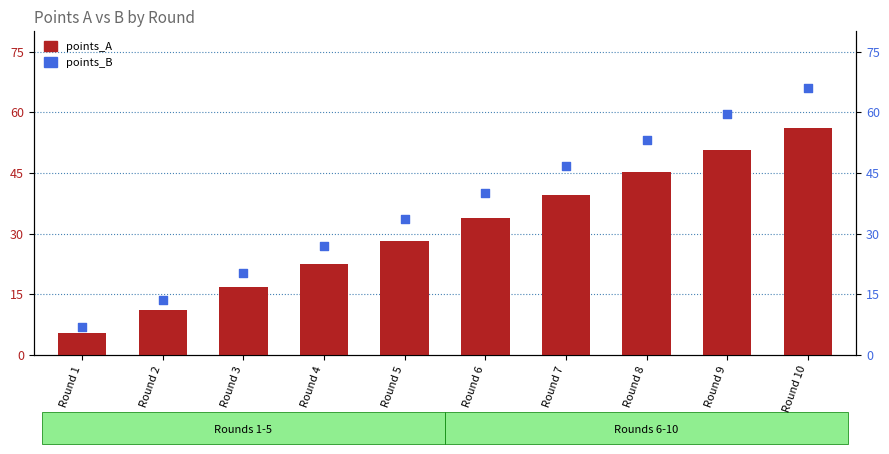

Which series has the largest total across all categories?

points_B